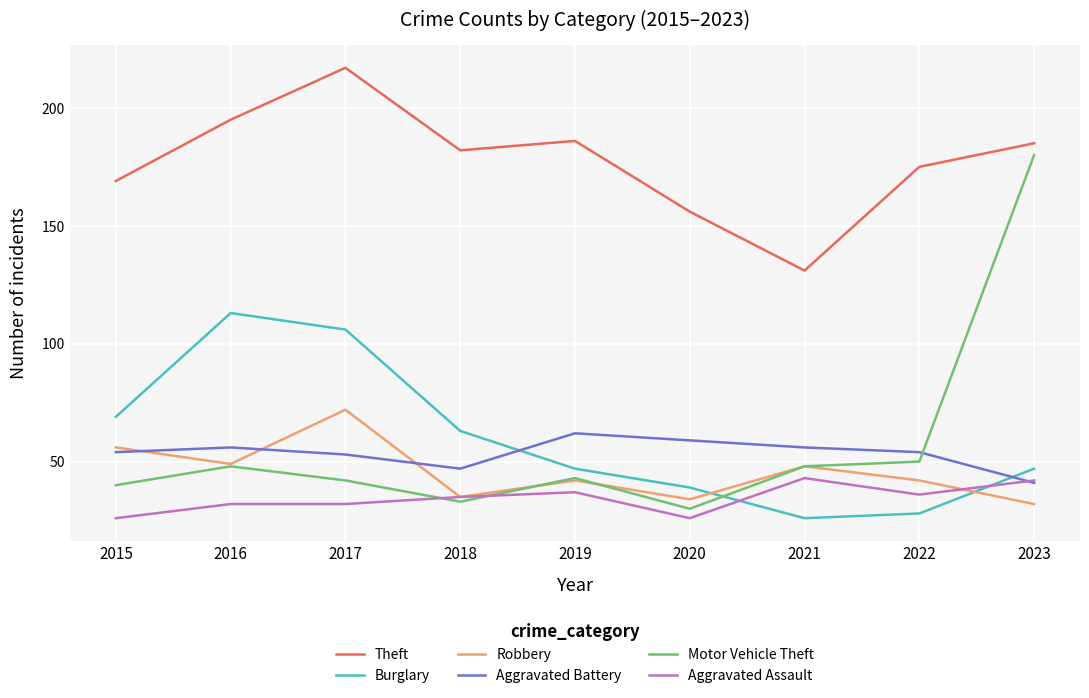

Between 2017 and 2018, which series saw the biggest shift?

Burglary